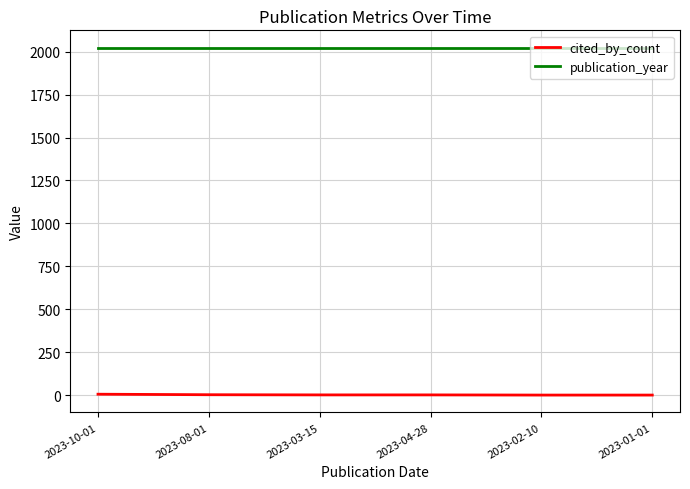

True or false: cited_by_count and publication_year cross at least once.

False